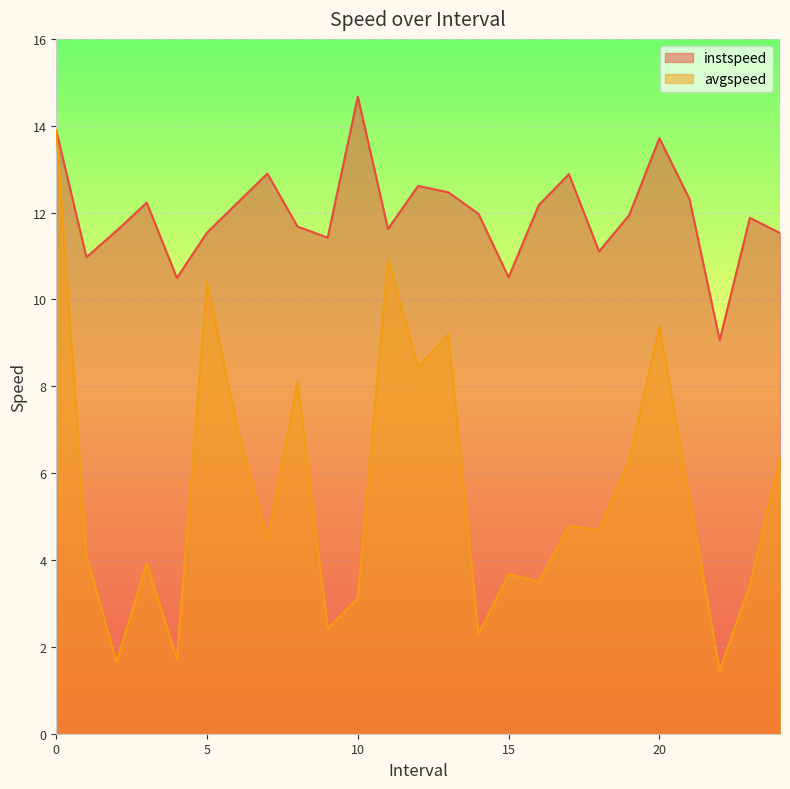

Reading left to right, what are all the values shown in this chart?

instspeed: 0=13.9	1=11.0	2=11.6	3=12.2	4=10.5	5=11.5	6=12.2	7=12.9	8=11.7	9=11.4	10=14.7	11=11.6	12=12.6	13=12.5	14=12.0	15=10.5	16=12.2	17=12.9	18=11.1	19=11.9	20=13.7	21=12.3	22=9.1	23=11.9	24=11.5
avgspeed: 0=13.9	1=4.1	2=1.6	3=3.9	4=1.7	5=10.4	6=7.1	7=4.5	8=8.1	9=2.4	10=3.1	11=10.9	12=8.4	13=9.2	14=2.3	15=3.7	16=3.5	17=4.8	18=4.7	19=6.3	20=9.4	21=5.4	22=1.5	23=3.4	24=6.4